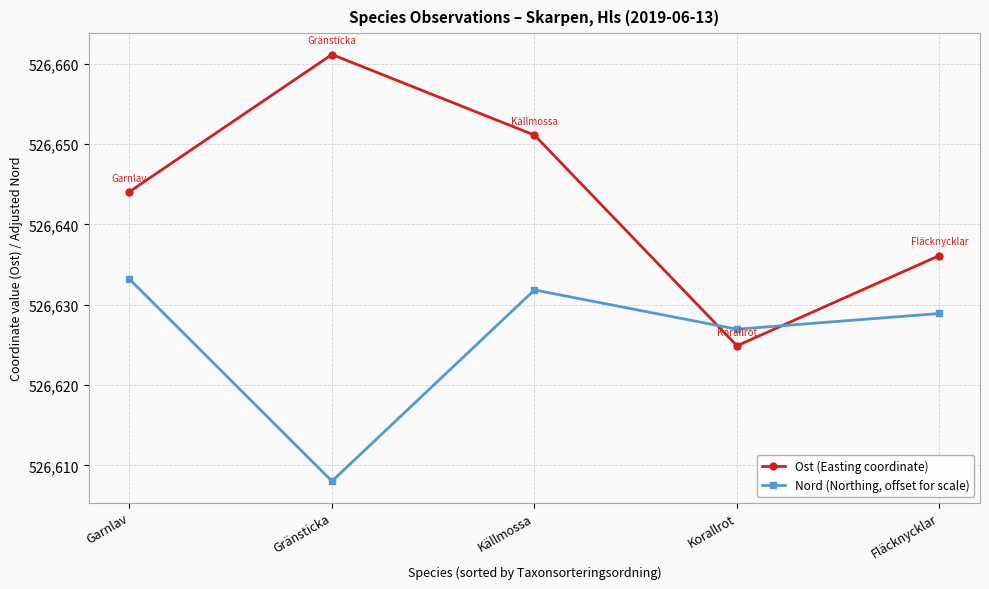

At which label is Ost (Easting coordinate) closest to 526643?

Garnlav